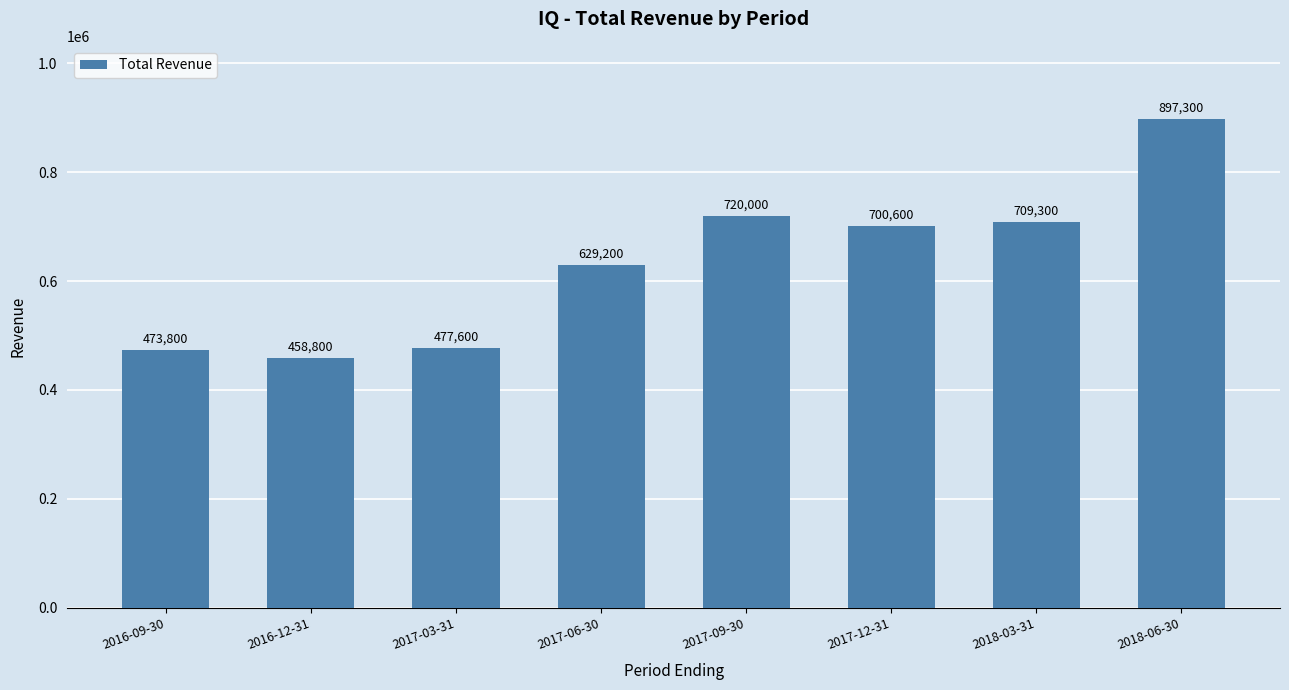

What is the difference between the maximum and minimum values?

438500